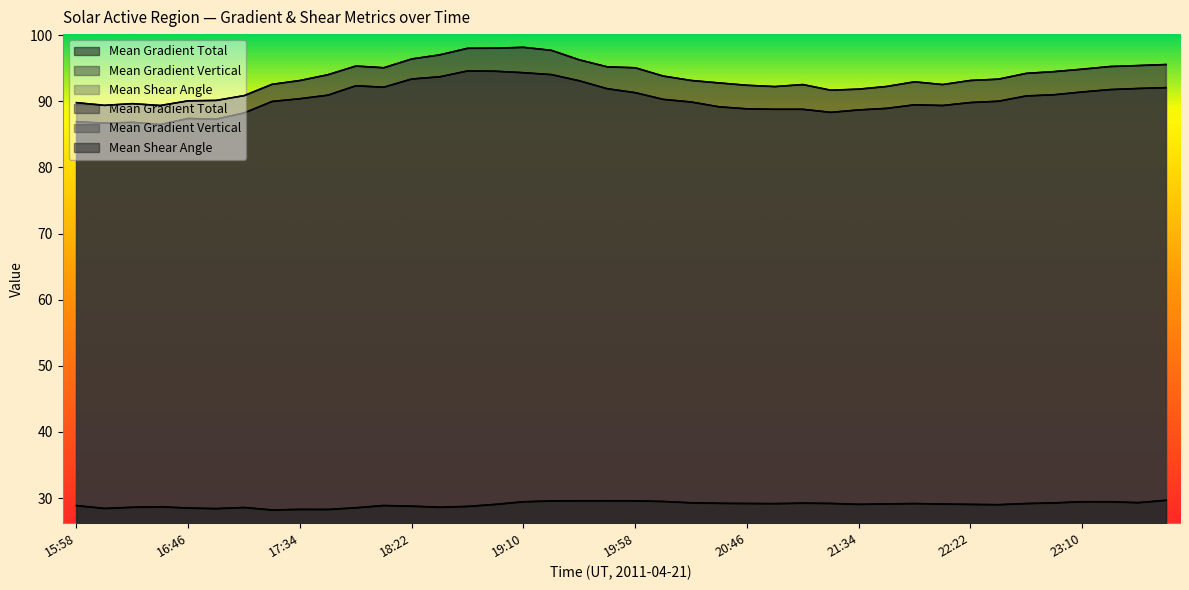

What is the label of the 11th point from the left?

17:58